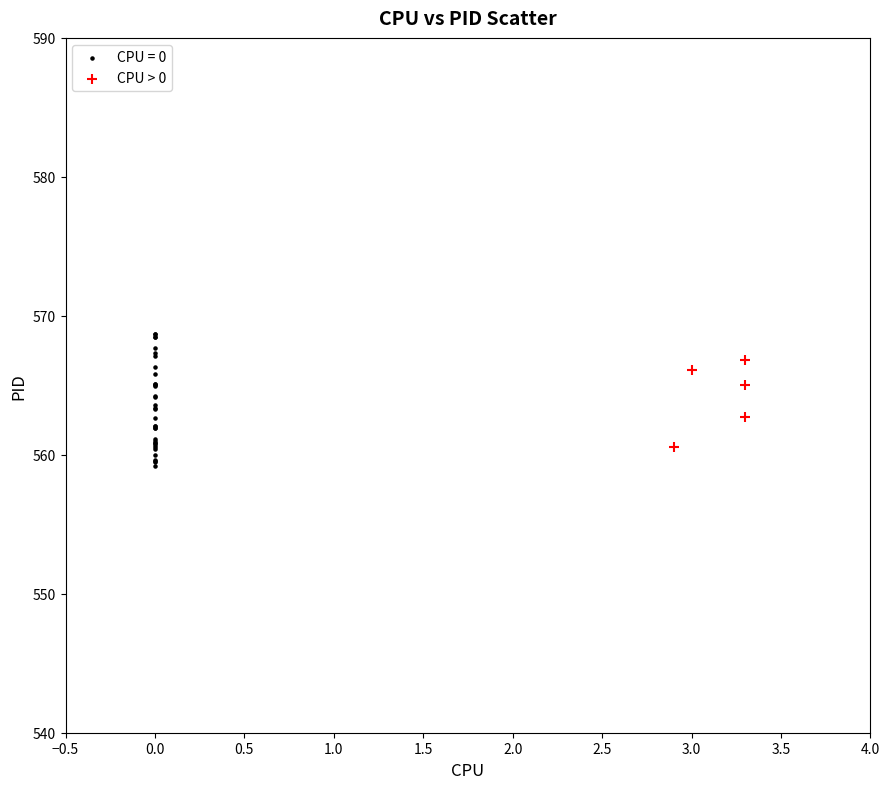

Which series has the widest spread of Y values?

CPU = 0